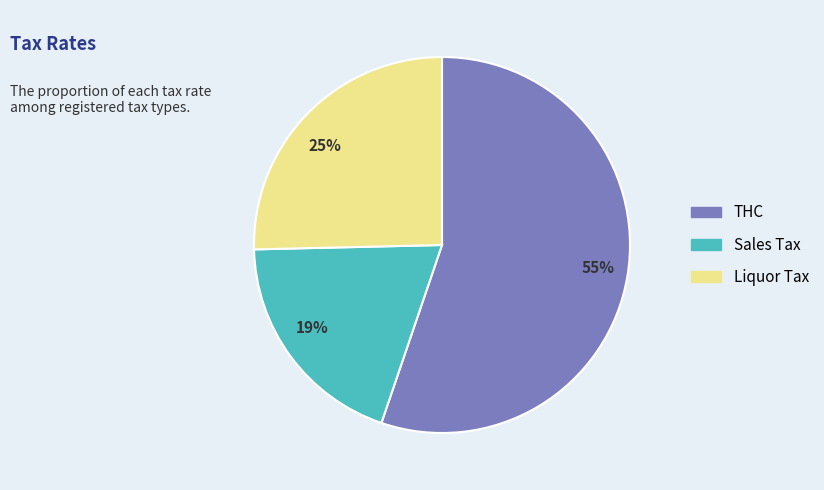

To the nearest percent, what is the average slice percentage?

33%